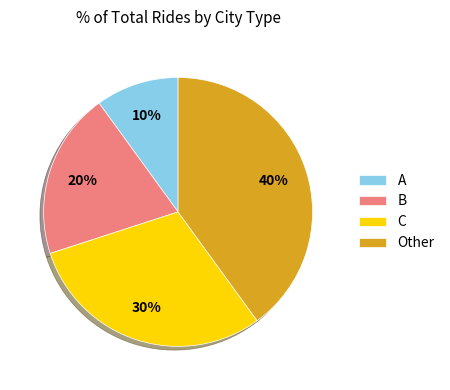

Is the sum of A and C greater than half?

No